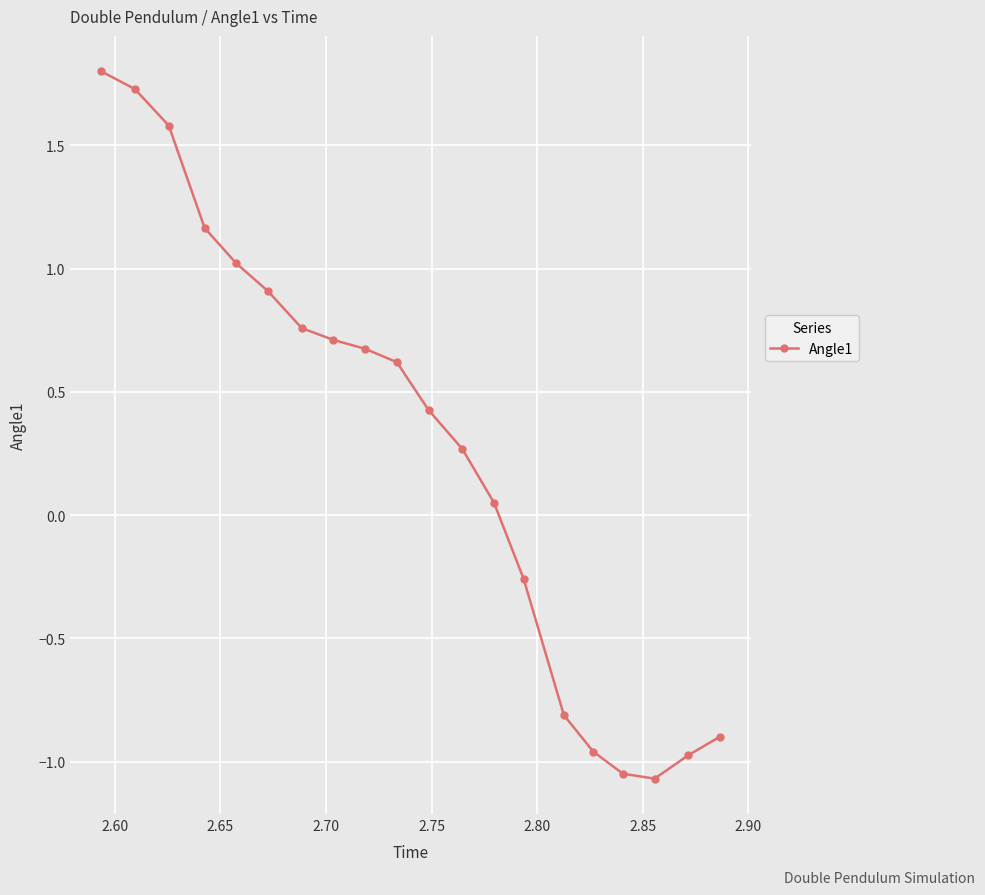

What is the difference between the second highest and minimum values?

2.8